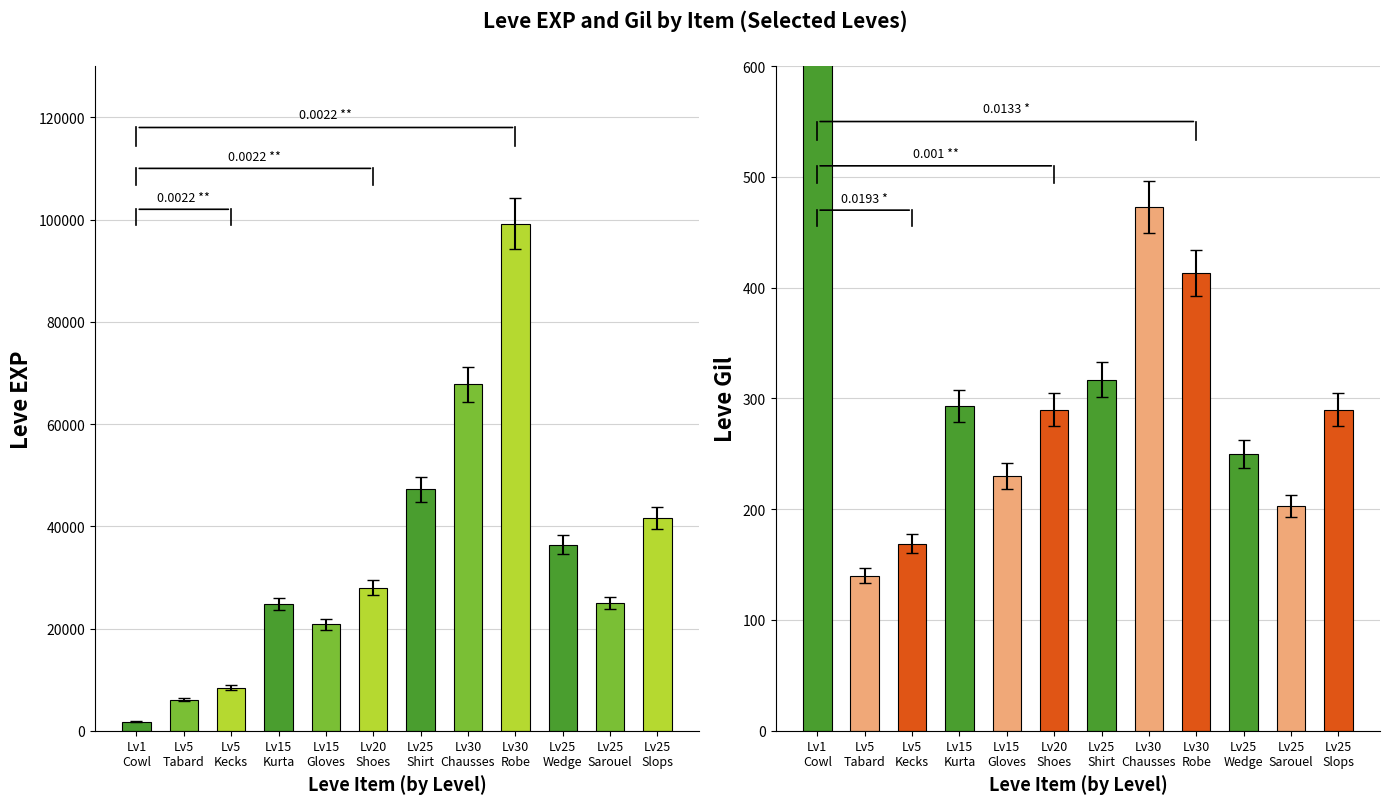

Which category has the highest value in the Leve EXP series?

Lv30 Robe